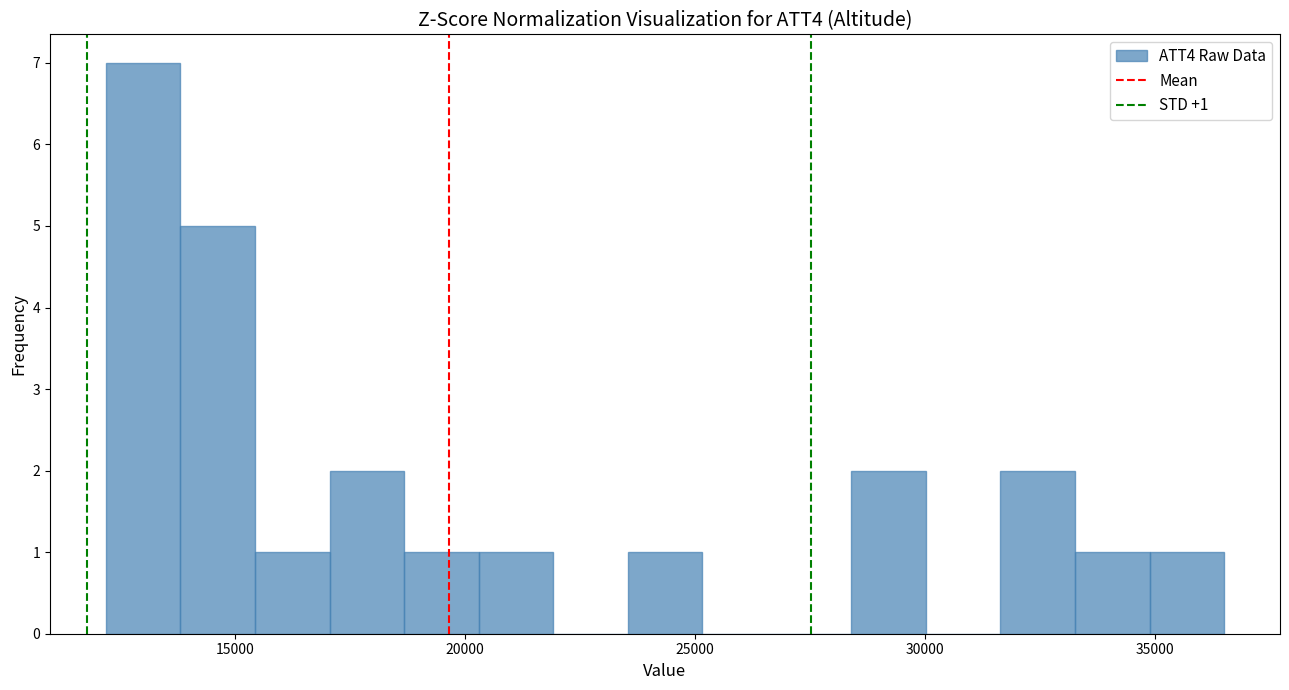

Read against the x-axis, roughly where is the centre of the tallest bar?

13000